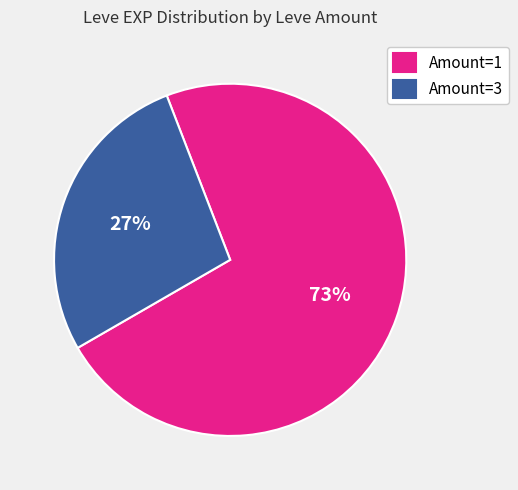

What percentage is the Amount=3 slice, to the nearest percent?

27%